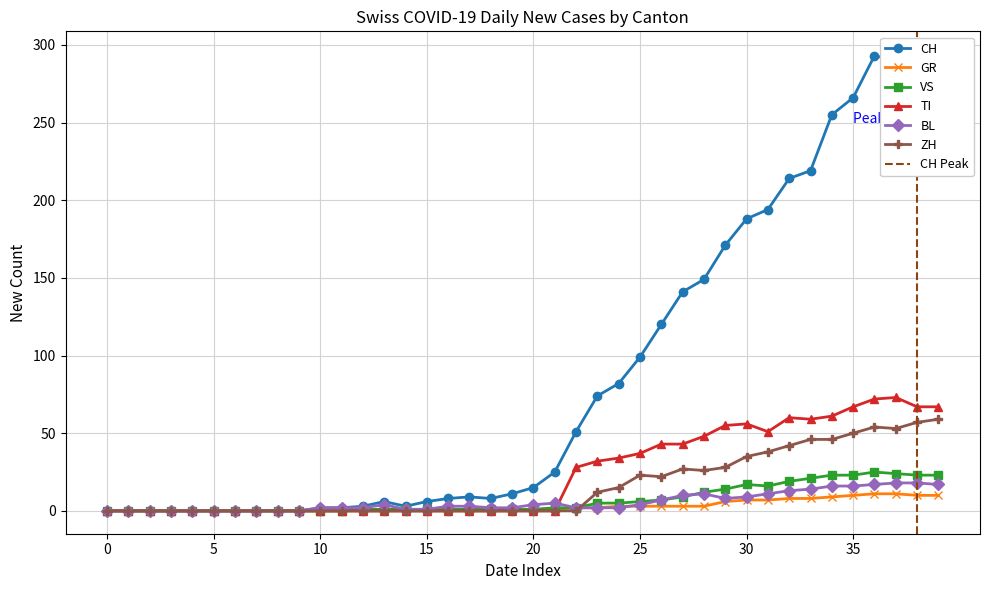

True or false: ZH has more than 0 interior local peaks.

True